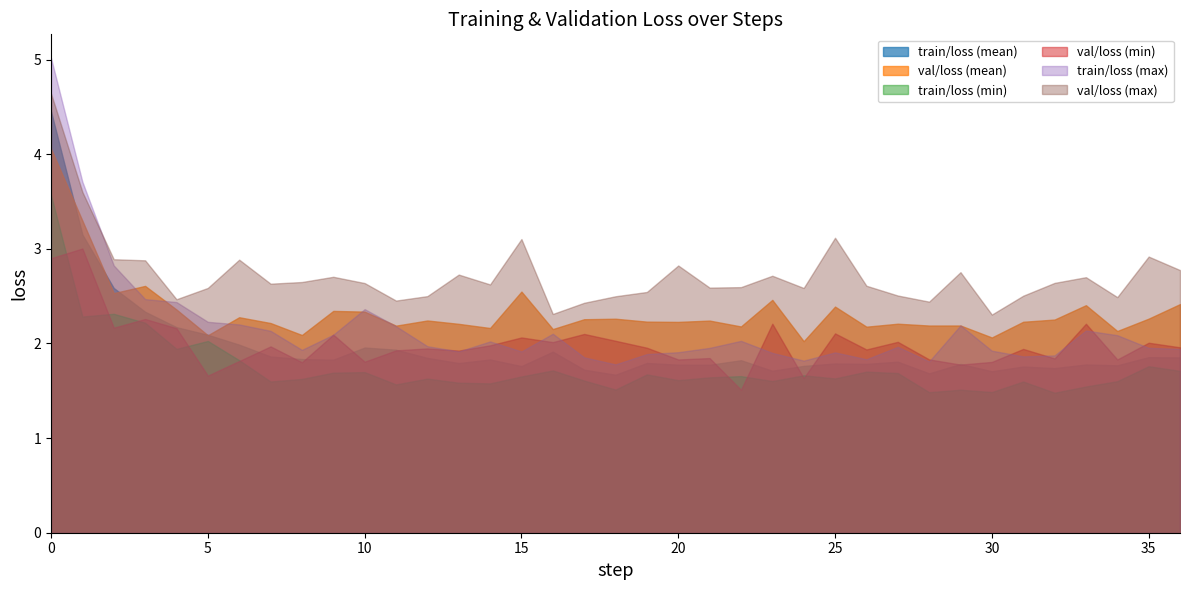

How many series are shown in this chart?

6